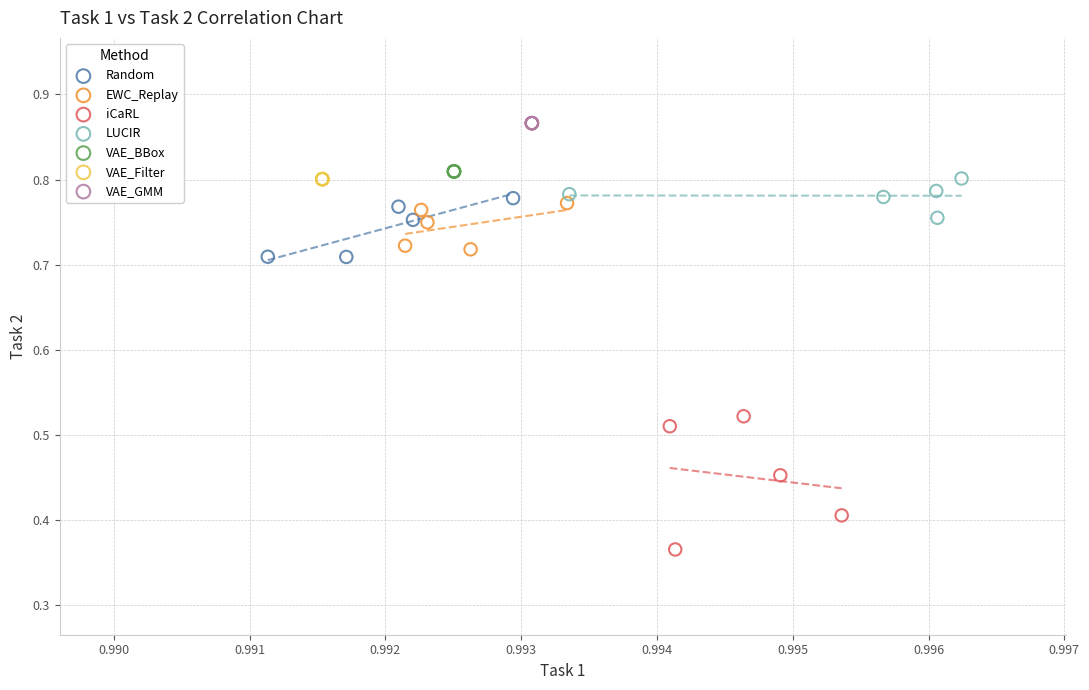

Which series contains the lowest Y value?

iCaRL